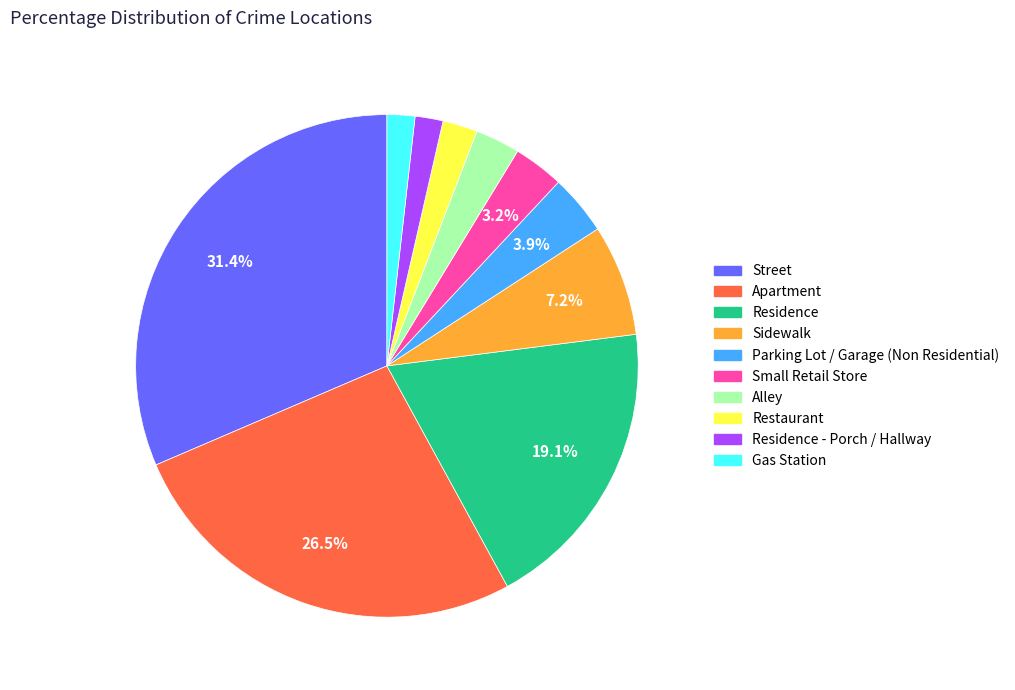

Is there a majority slice in this chart?

No